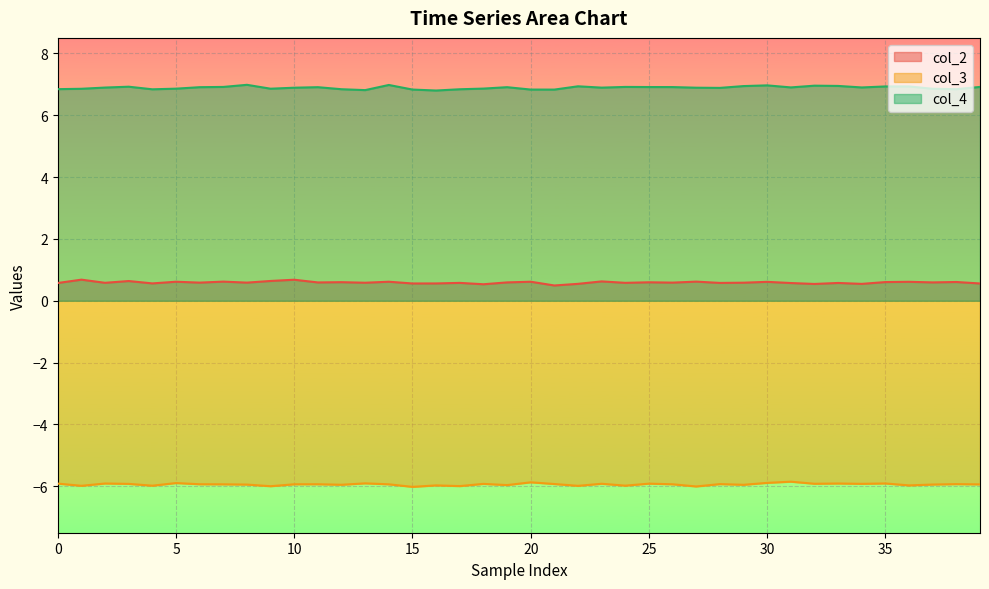

At which category is the sum across all series the highest?

30